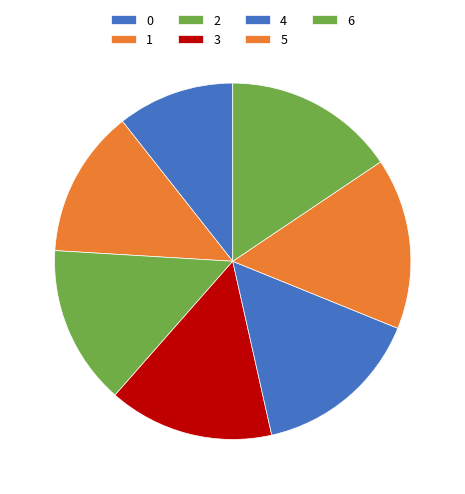

The 3 slice represents 1% of the pie. True or false?

False